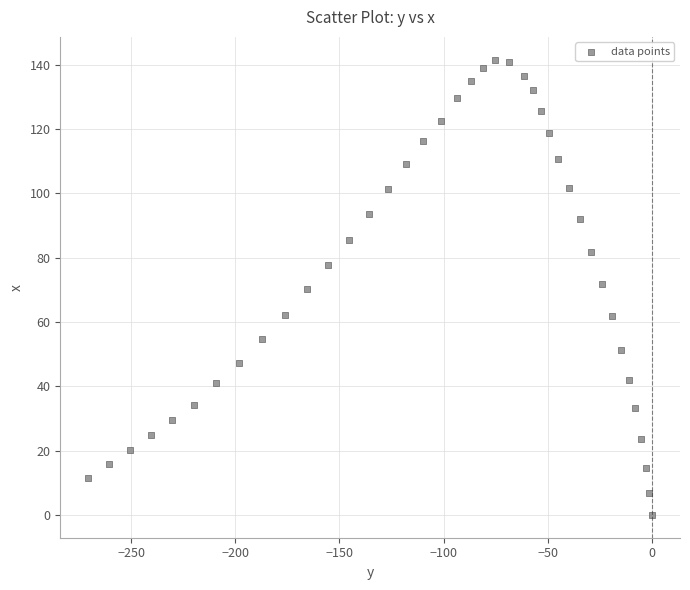

What is the range of X values (max minus min)?

270.5